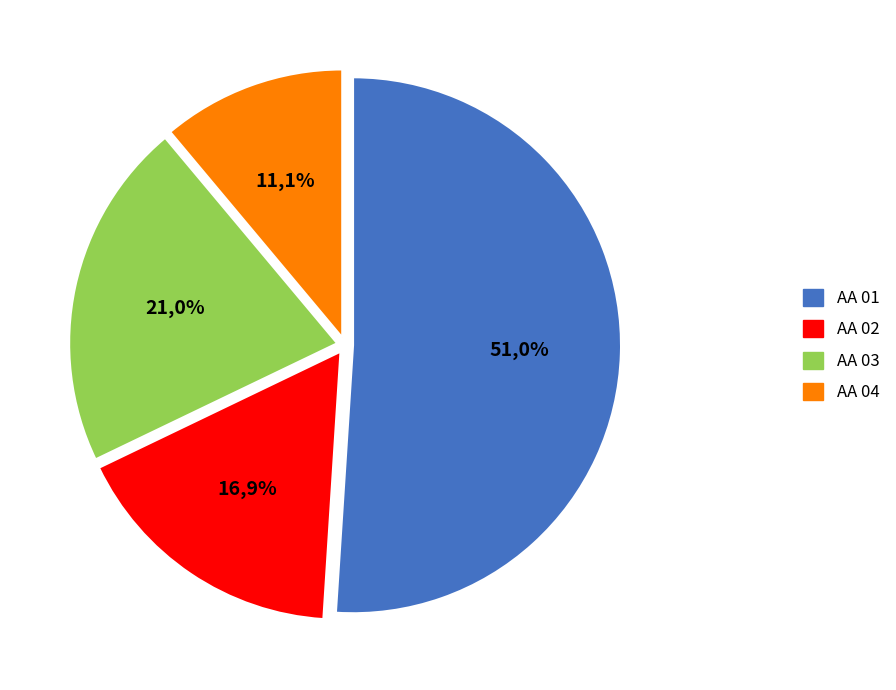

To the nearest percent, what is the difference between the AA 02 and AA 03 slice percentages?

4%